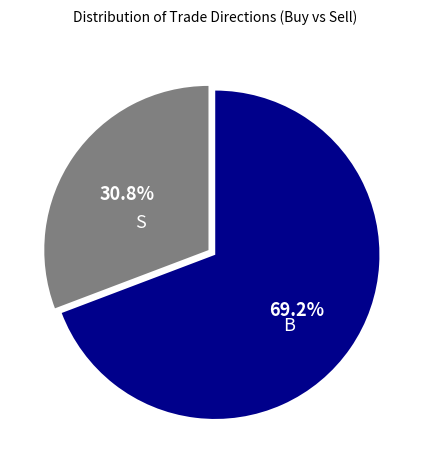

What is the smallest slice in the pie chart?

S